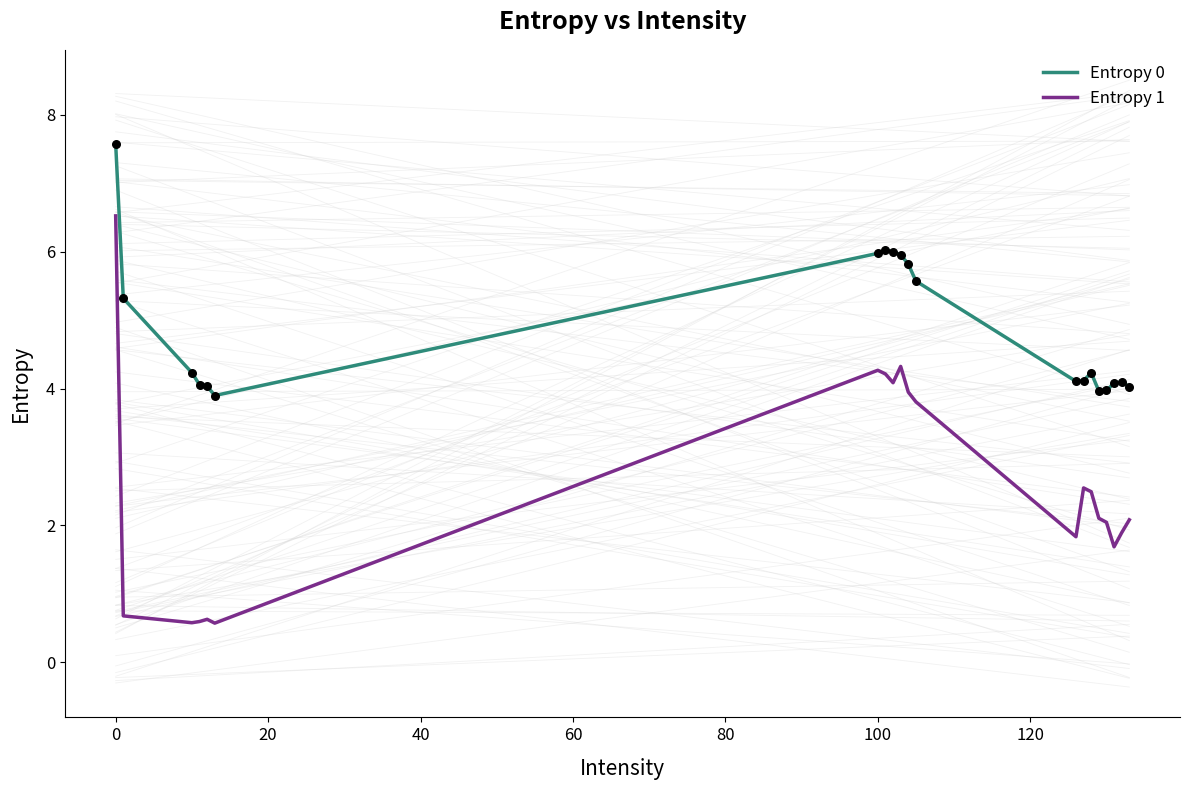

What are all the series names shown in the legend?

Entropy 0, Entropy 1